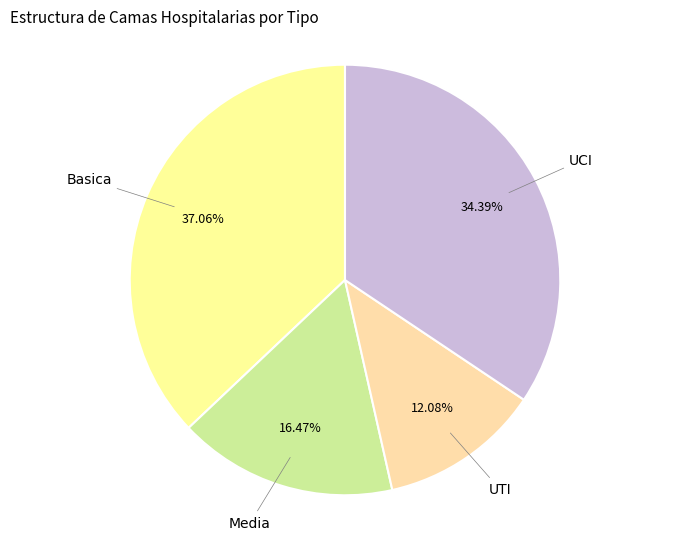

Which category has the smallest portion of the pie?

UTI